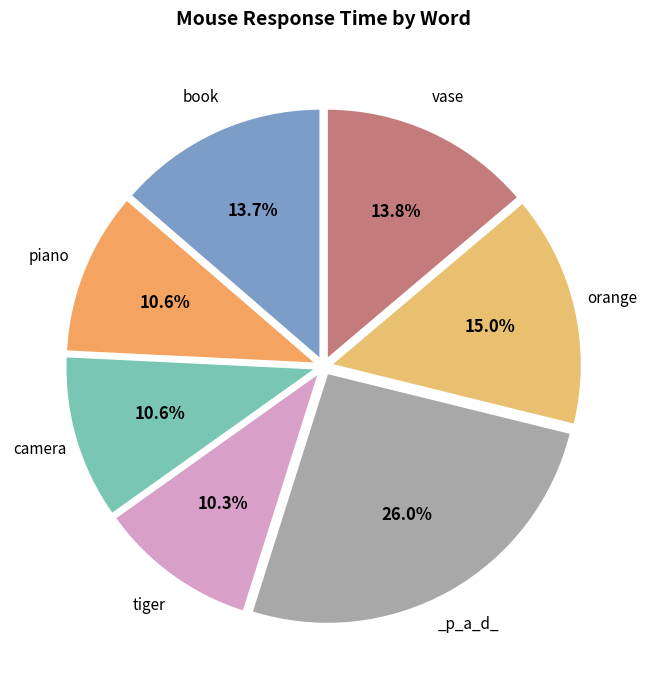

To the nearest percent, what is the difference between the largest and smallest slice percentages?

16%